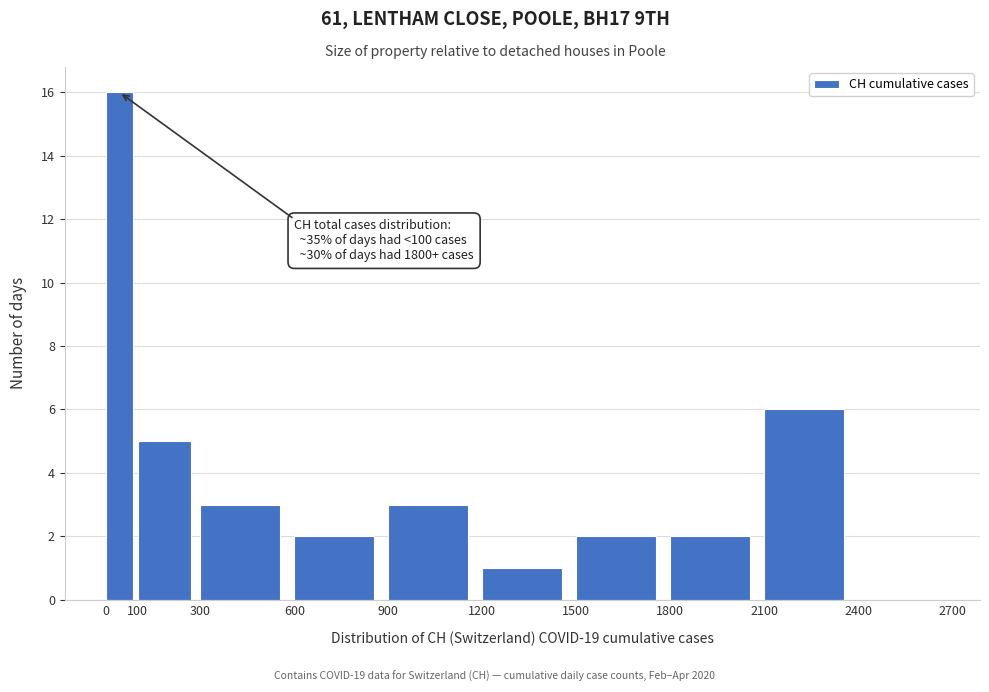

Over which range of the x-axis is the bar tallest?

0 to 100